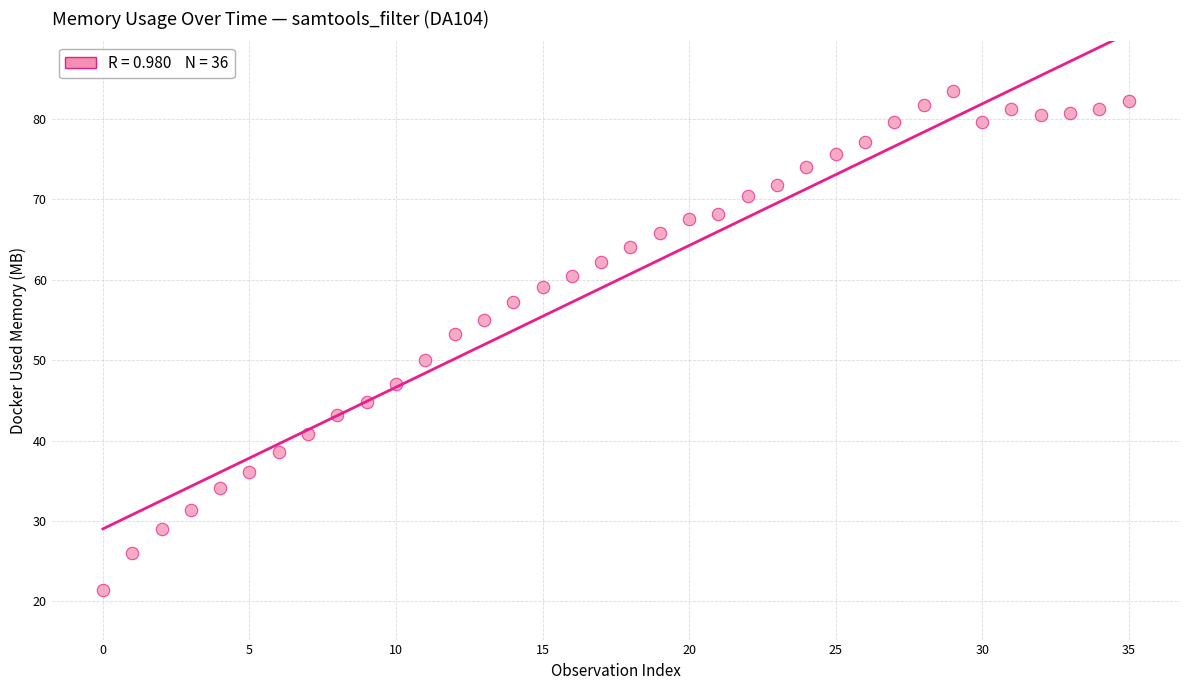

What is the range of Y values (max minus min)?

62.0